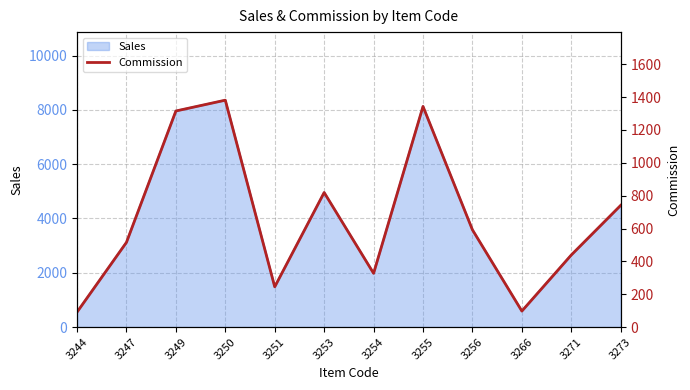

Does the chart have visible grid lines?

Yes